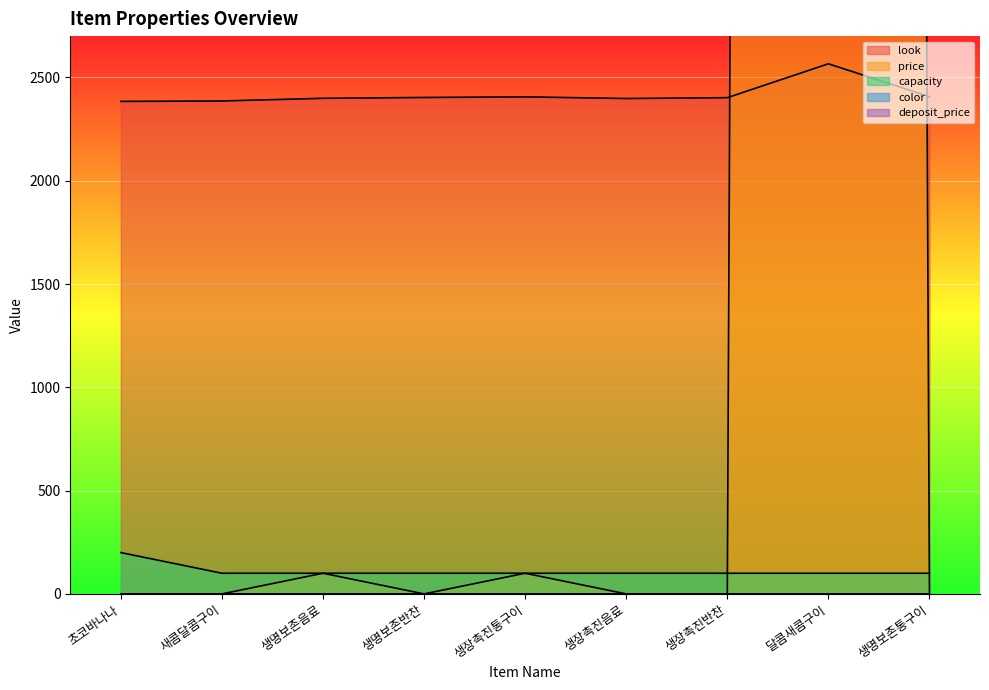

What is the difference between the look values at 생명보존통구이 and 생명보존반찬?

4